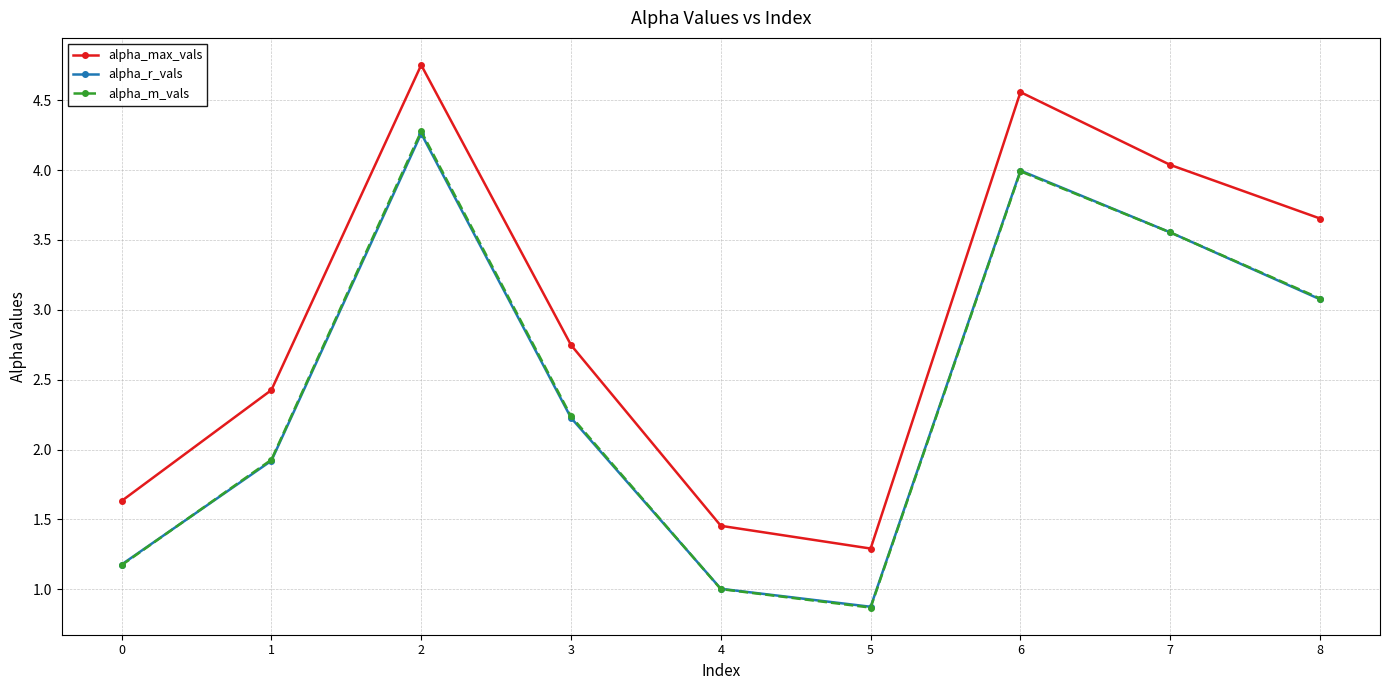

What is the sum of all alpha_m_vals values?

22.1